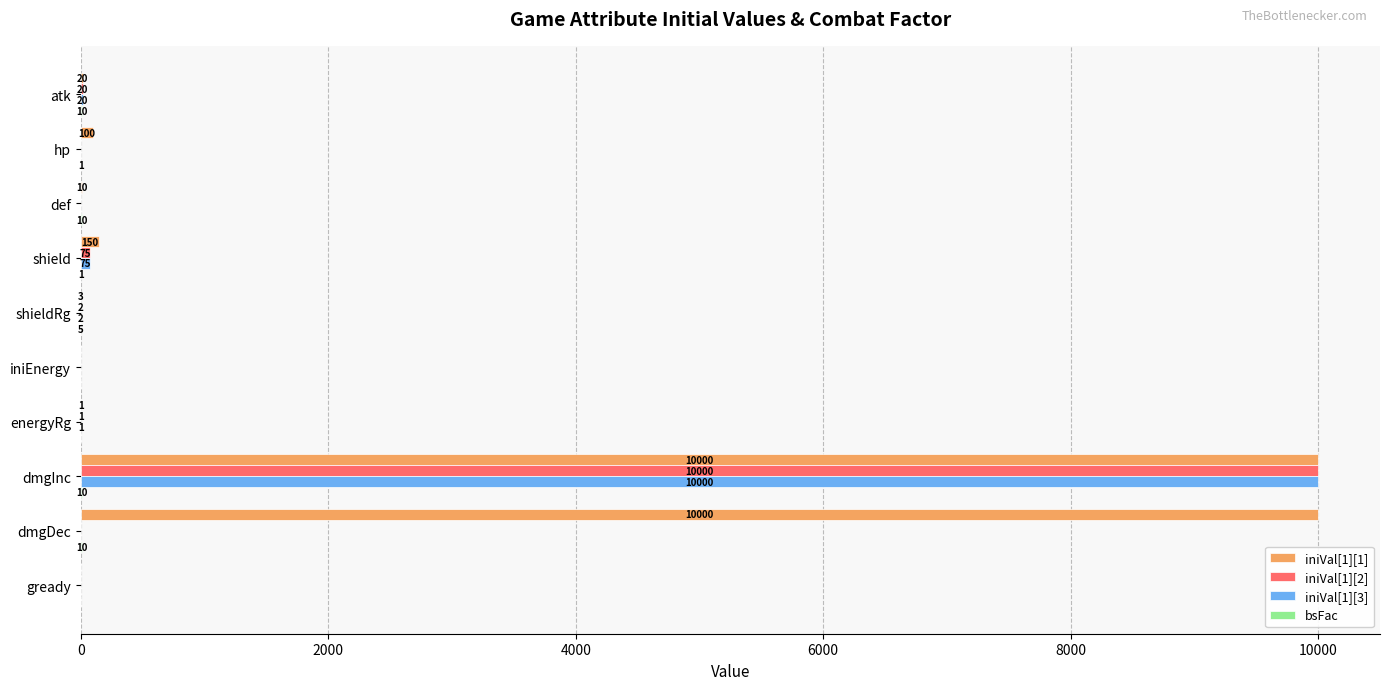

What is the greatest value displayed?

10000.0